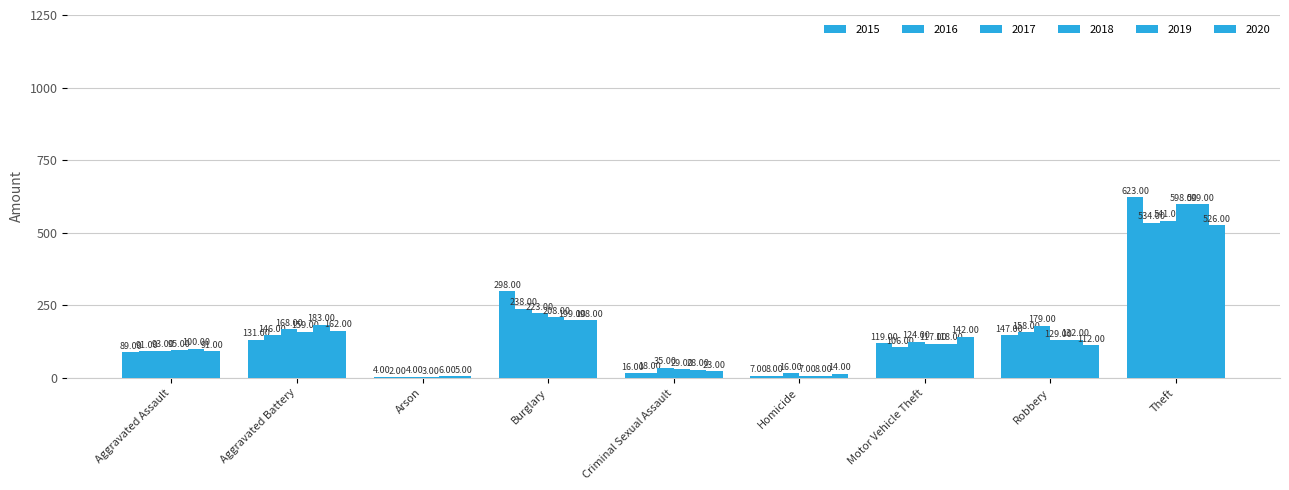

What is the spread (max minus min) of values at Burglary?

100